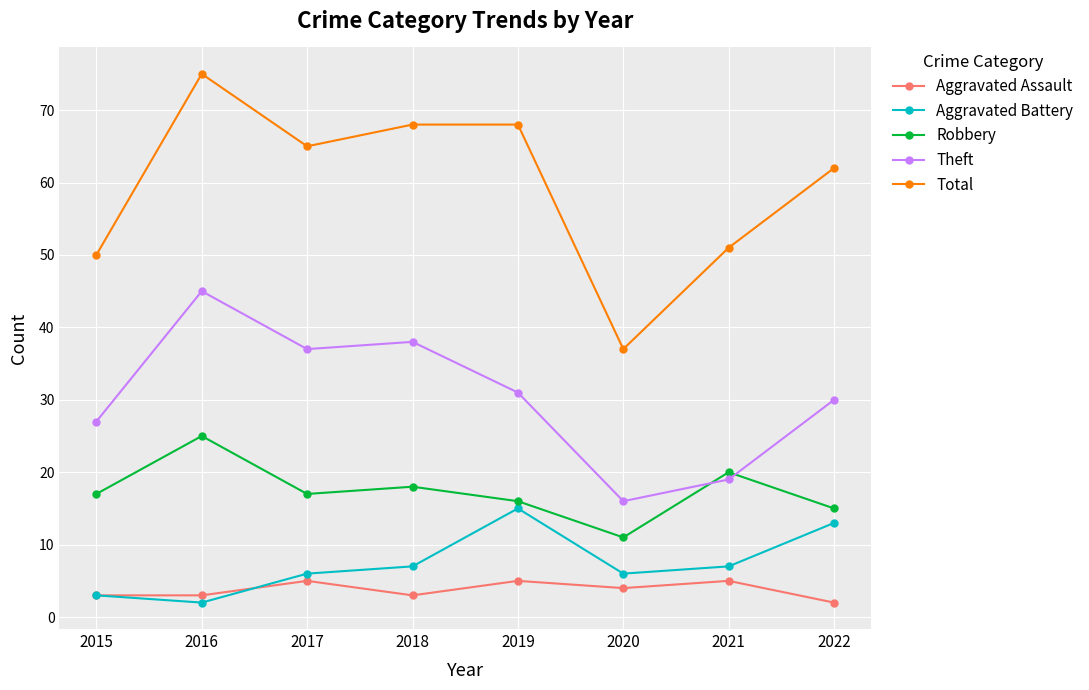

What is the value of the Aggravated Battery point at the 6th from the left?

6